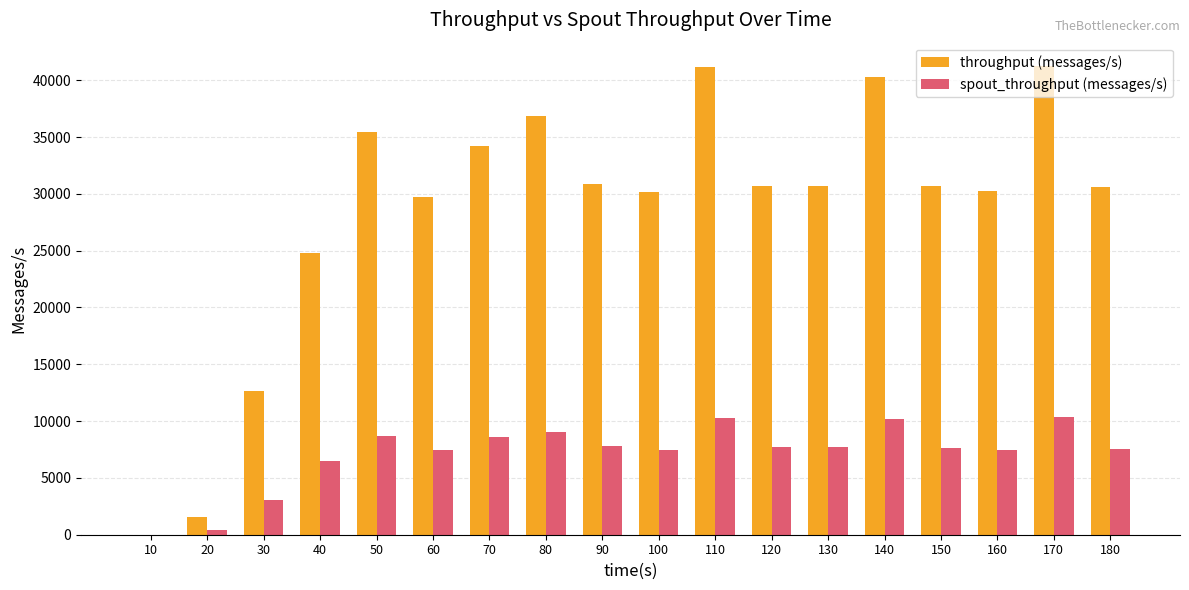

What is the highest value of the throughput (messages/s) series?

41244